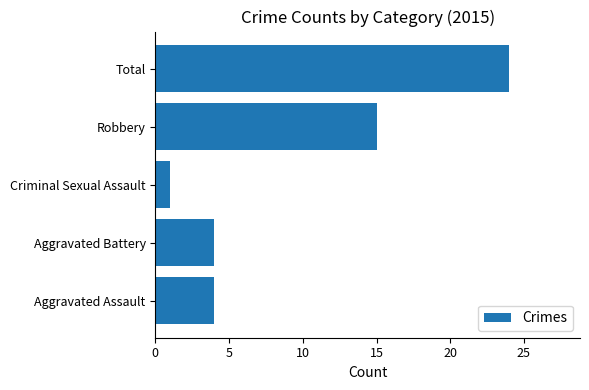

What is the change in value from Aggravated Battery to Criminal Sexual Assault?

-3